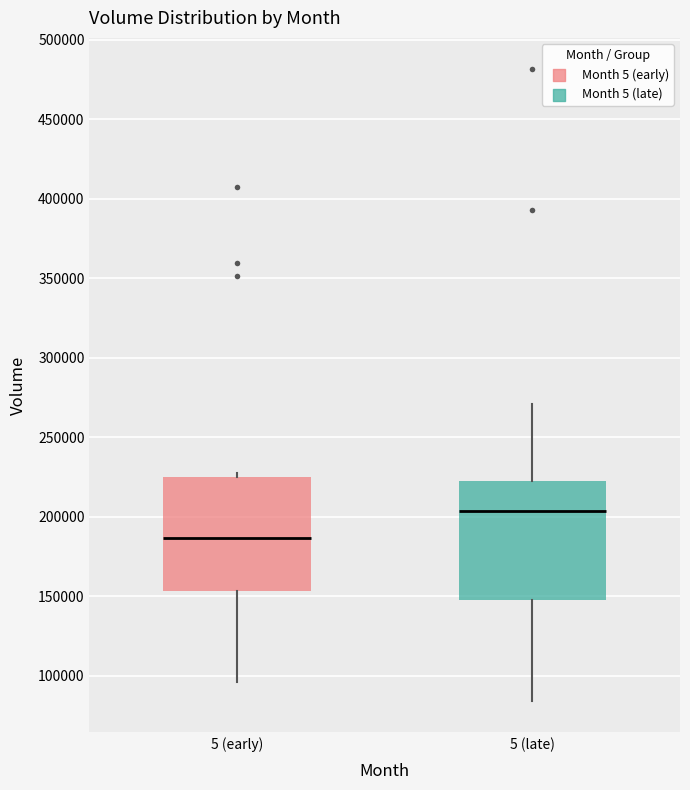

Where is the upper edge of the box for 5 (late) on the y-axis? The values are not printed on the chart, so give them approximately, as read against the axis.

220000